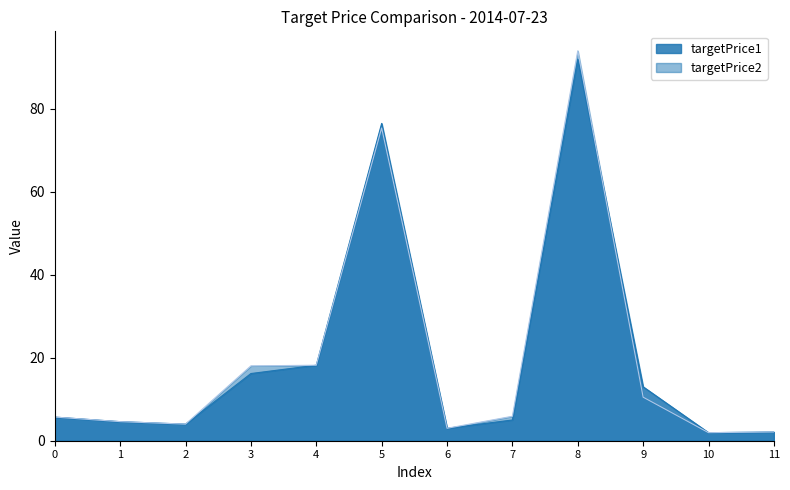

Does the chart have visible grid lines?

No